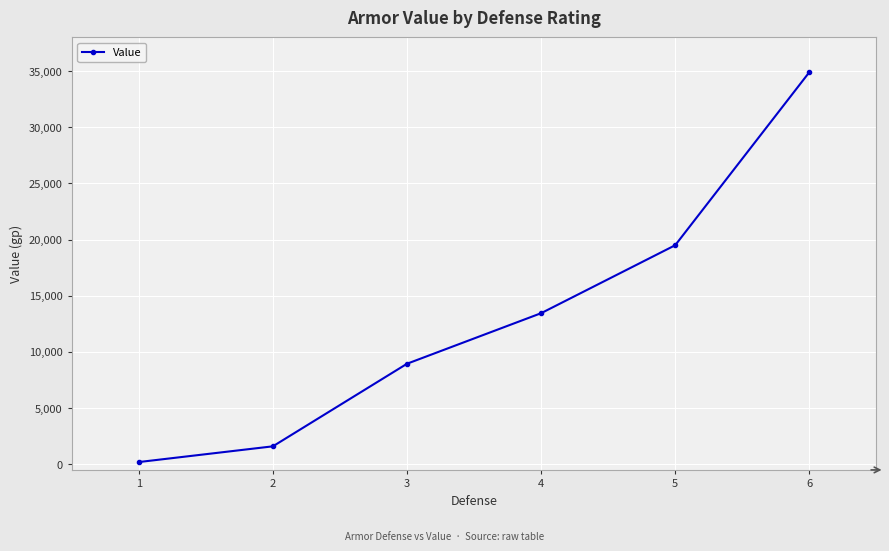

The value at 2 is 1600. True or false?

True